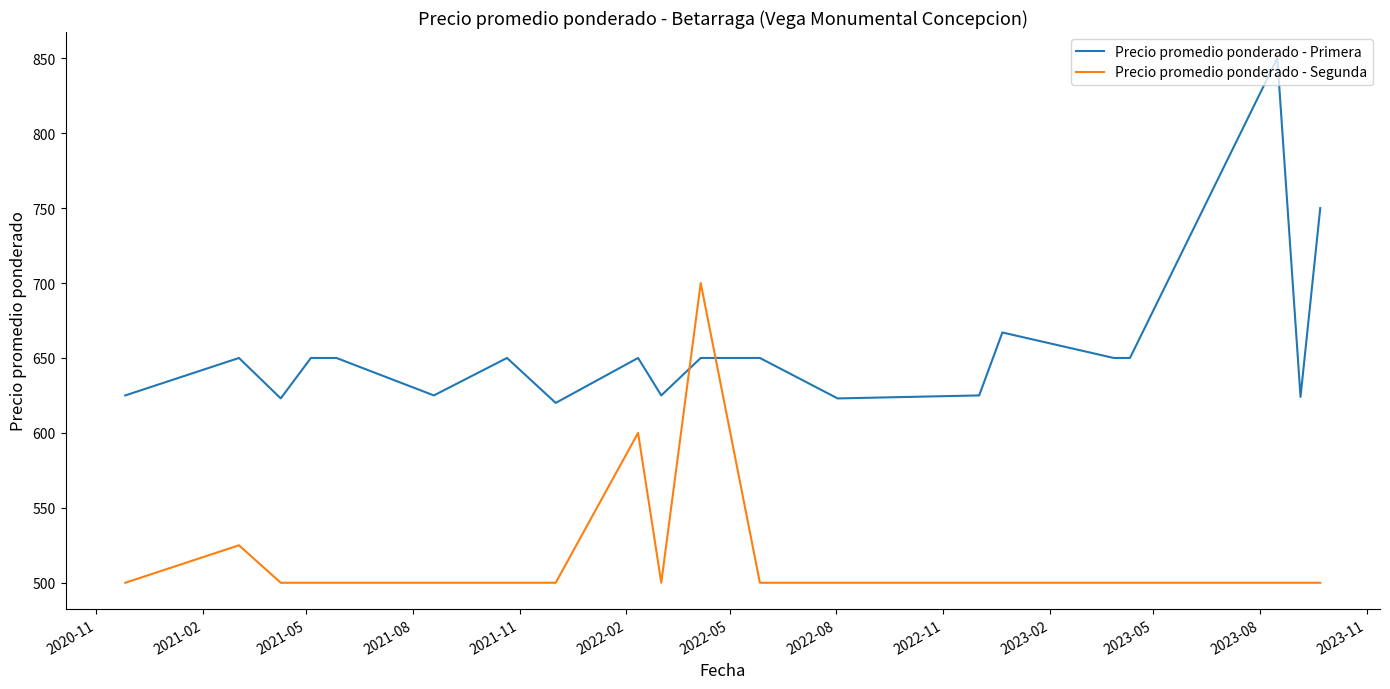

What is the difference between the maximum and minimum values in the Precio promedio ponderado - Segunda series?

200